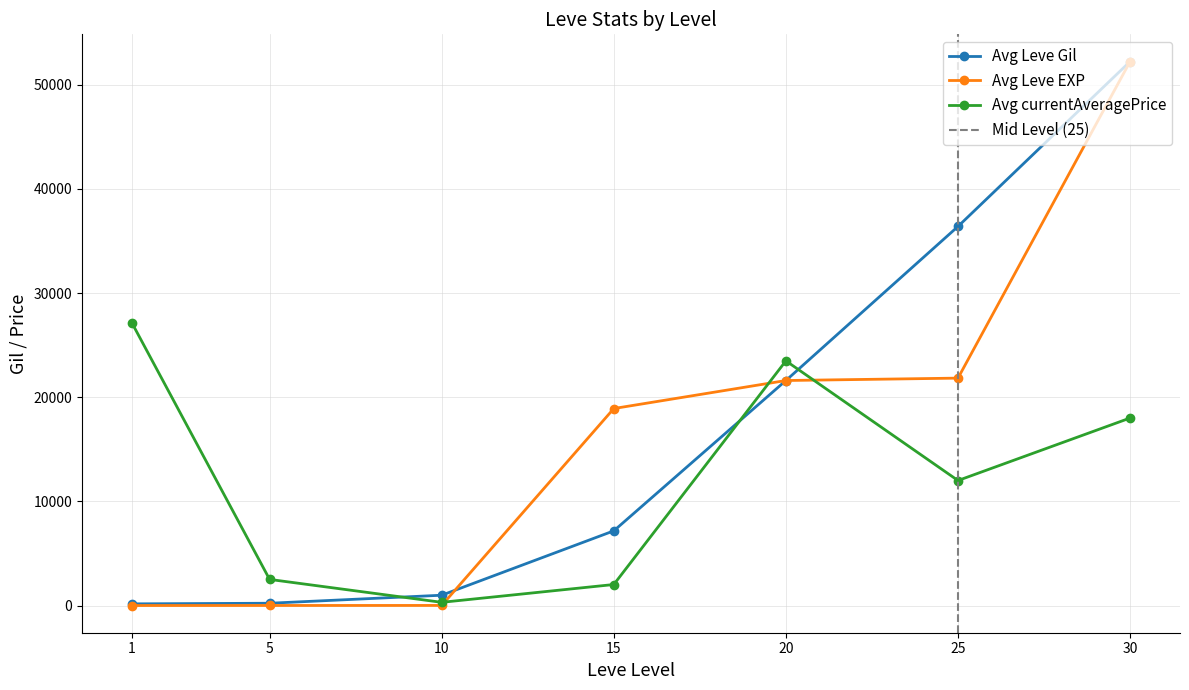

Between 1 and 45, which series saw the biggest shift?

Avg Leve EXP